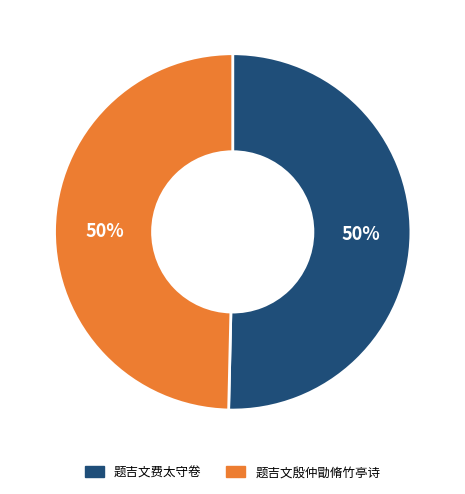

Approximately how many times larger is the value at 题吉文殷仲勖脩竹亭诗 compared to 题吉文费太守卷?

1.0